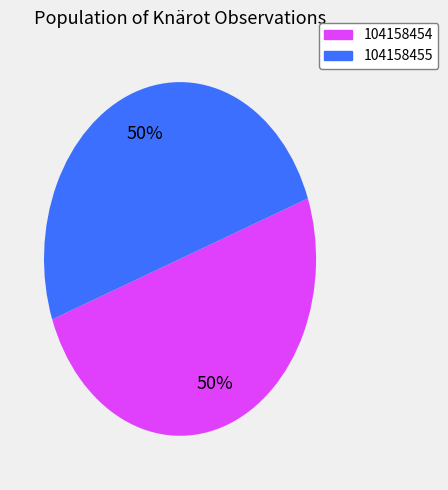

To the nearest percent, what is the combined percentage of 104158454 and 104158455?

100%